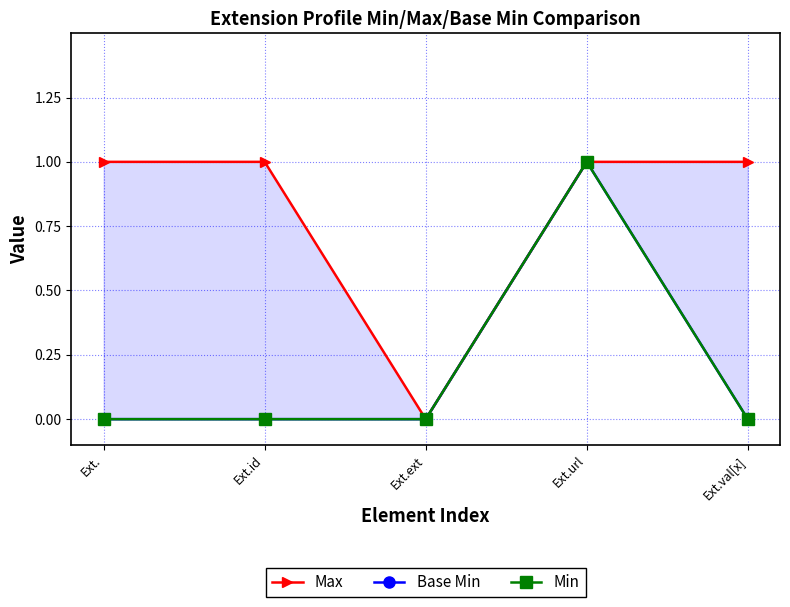

What is the sum of all Max values?

4